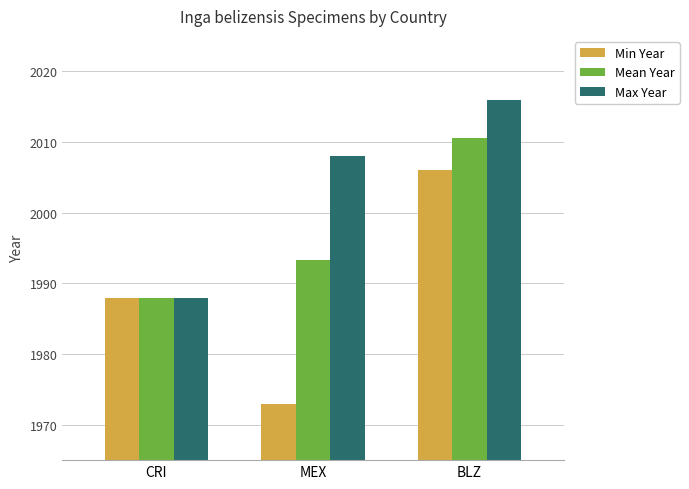

What are all the series names shown in the legend?

Min Year, Mean Year, Max Year